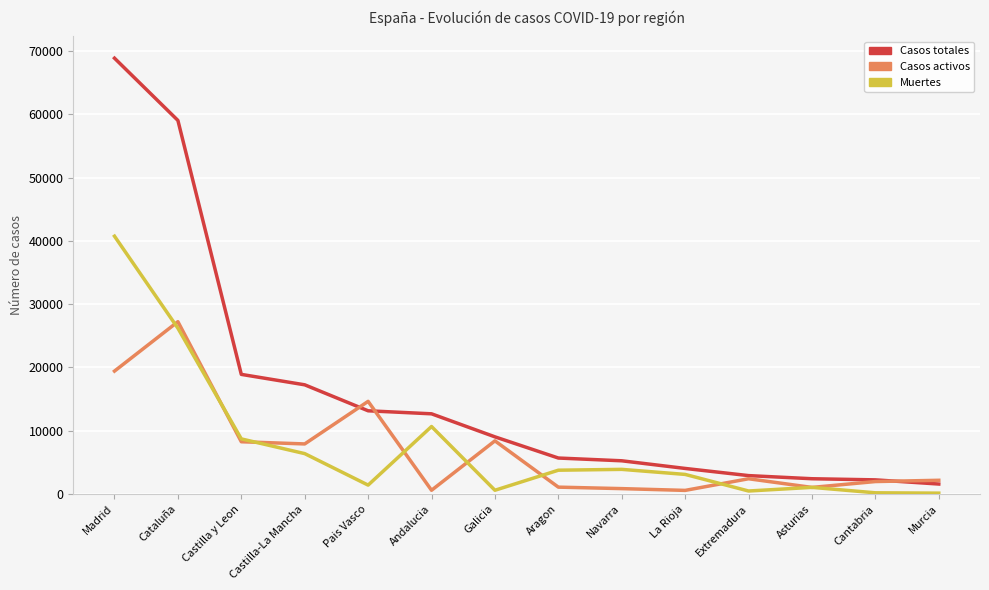

Which series has the largest total across all categories?

Casos totales